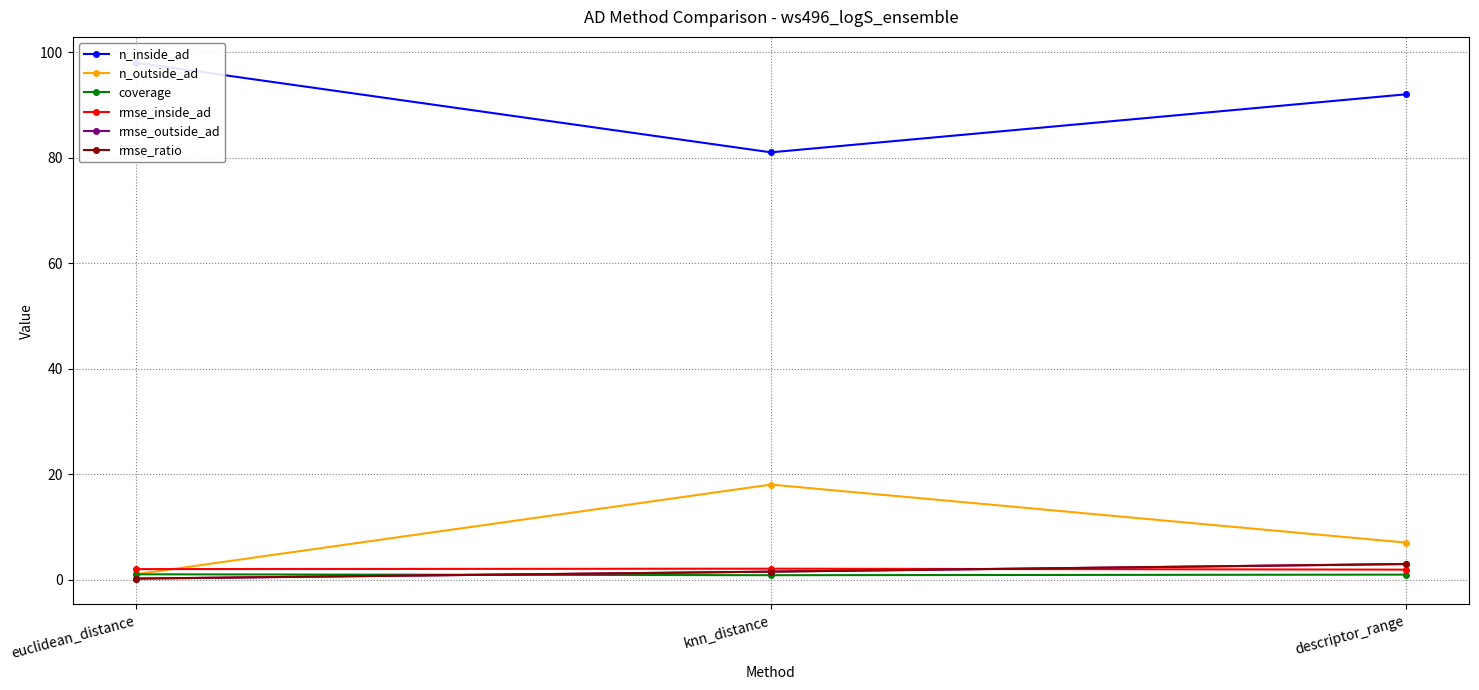

Which category has the lowest value in the coverage series?

knn_distance